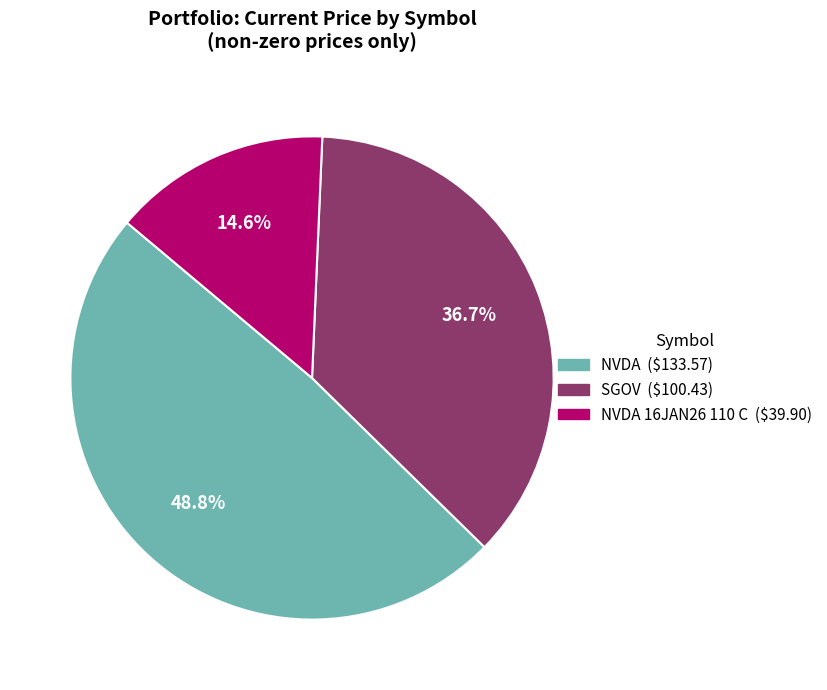

Is there any slice that represents more than half of the pie?

No